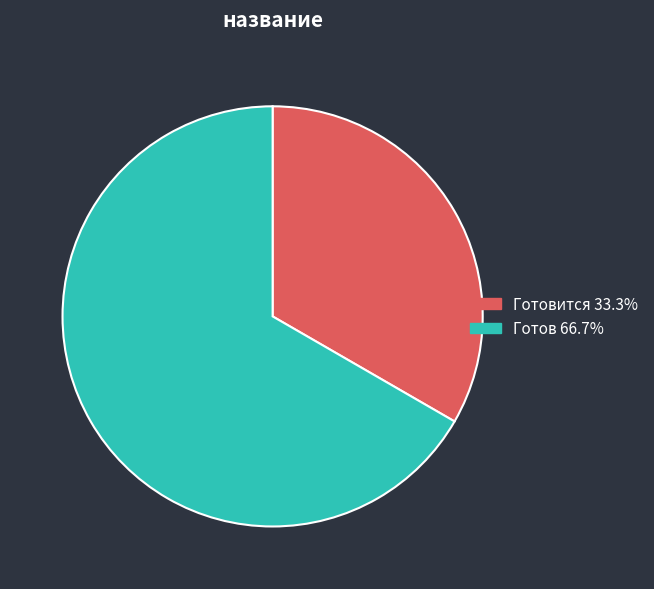

How many segments does this pie chart have?

2